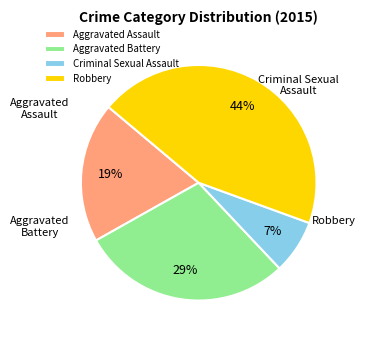

How many segments does this pie chart have?

4